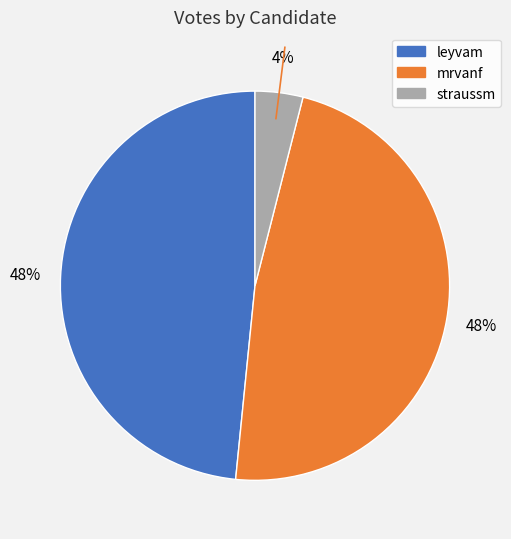

True or false: mrvanf accounts for 33% of the total.

False